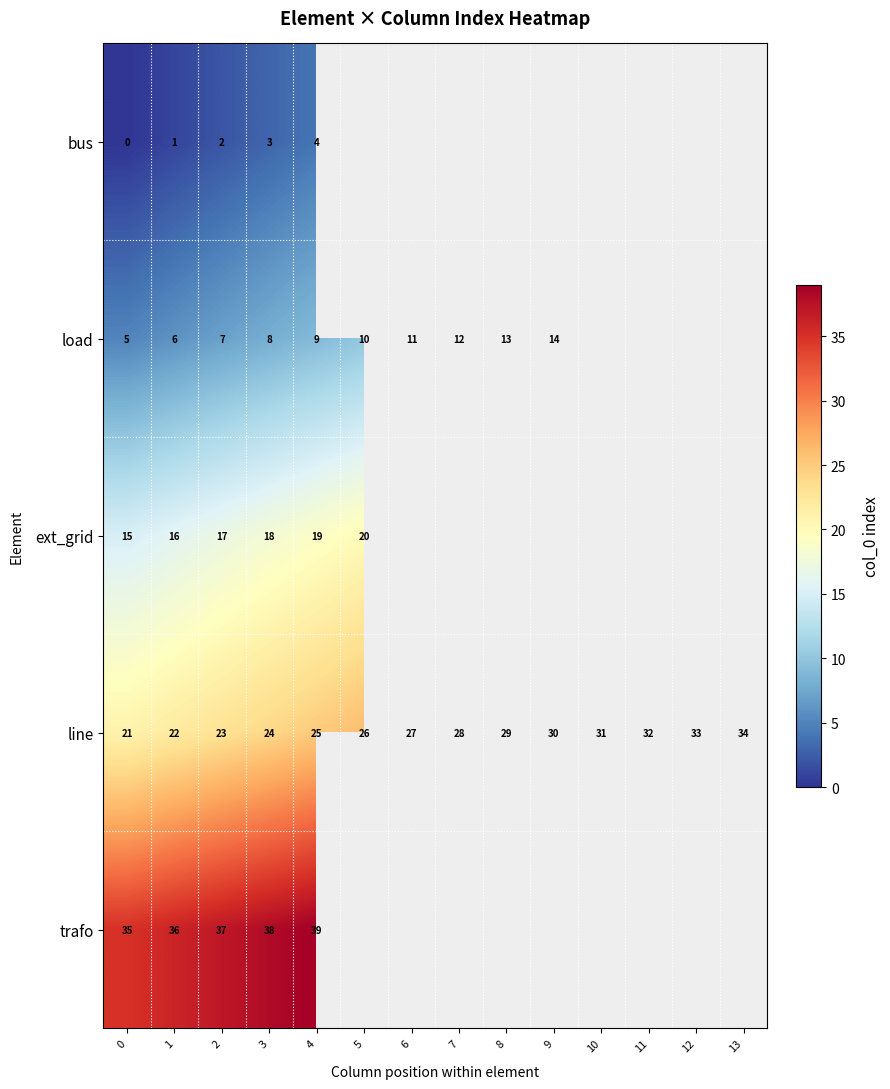

What is the spread (max minus min) of values at 1?

35